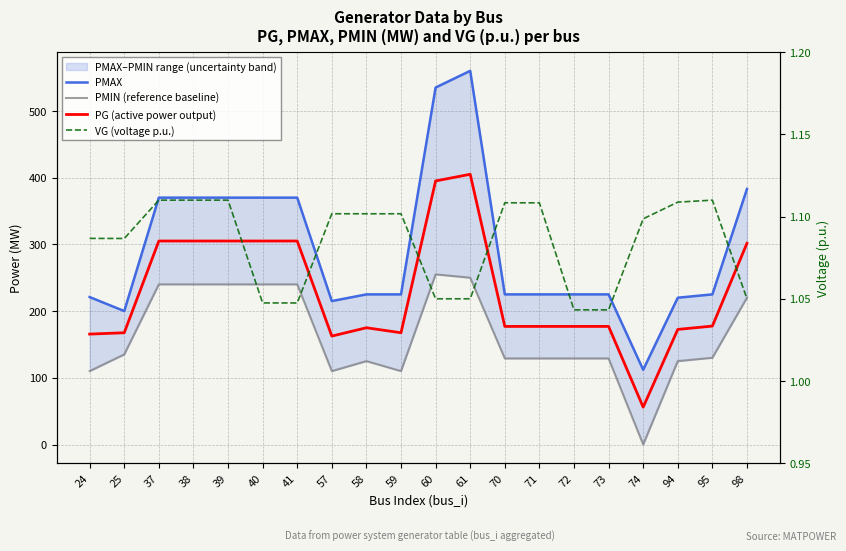

At 57, list the series in order from smallest to largest.

VG (voltage p.u.), PMIN (reference baseline), PG (active power output), PMAX